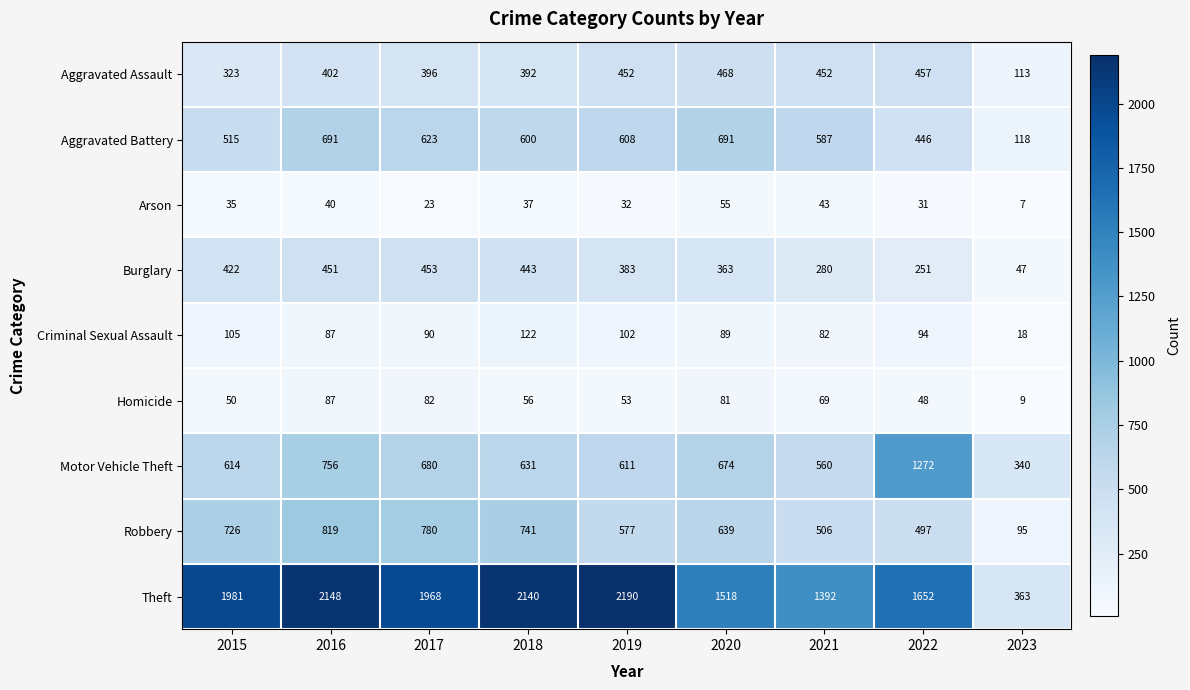

What is the difference between the Aggravated Assault values at 2022 and 2020?

11